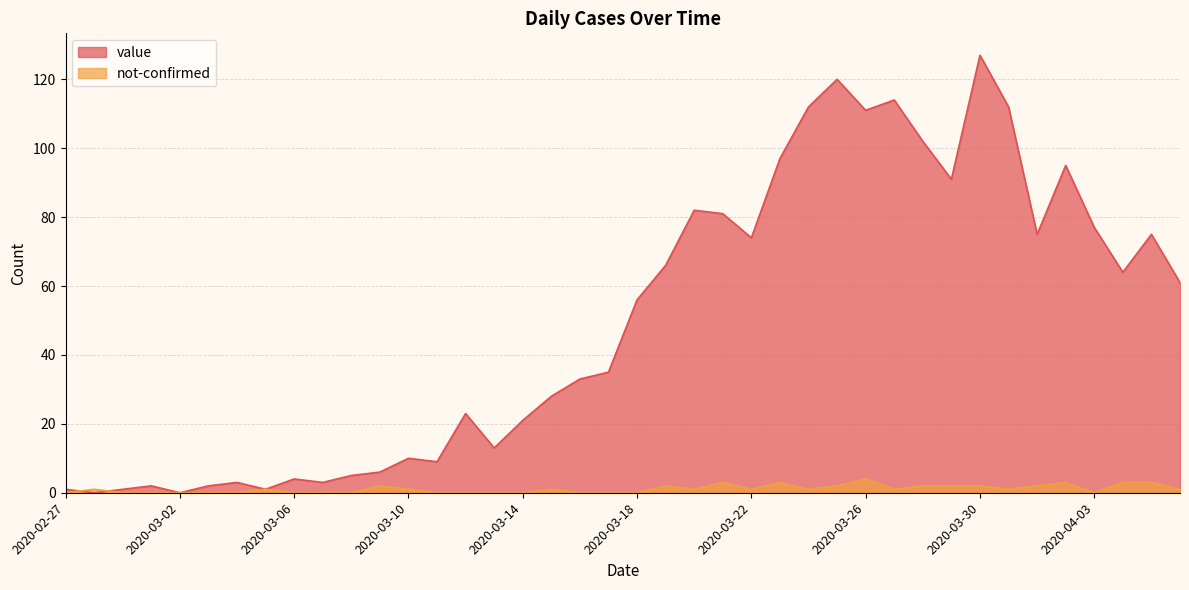

At how many categories does at least one series exceed 71?

16